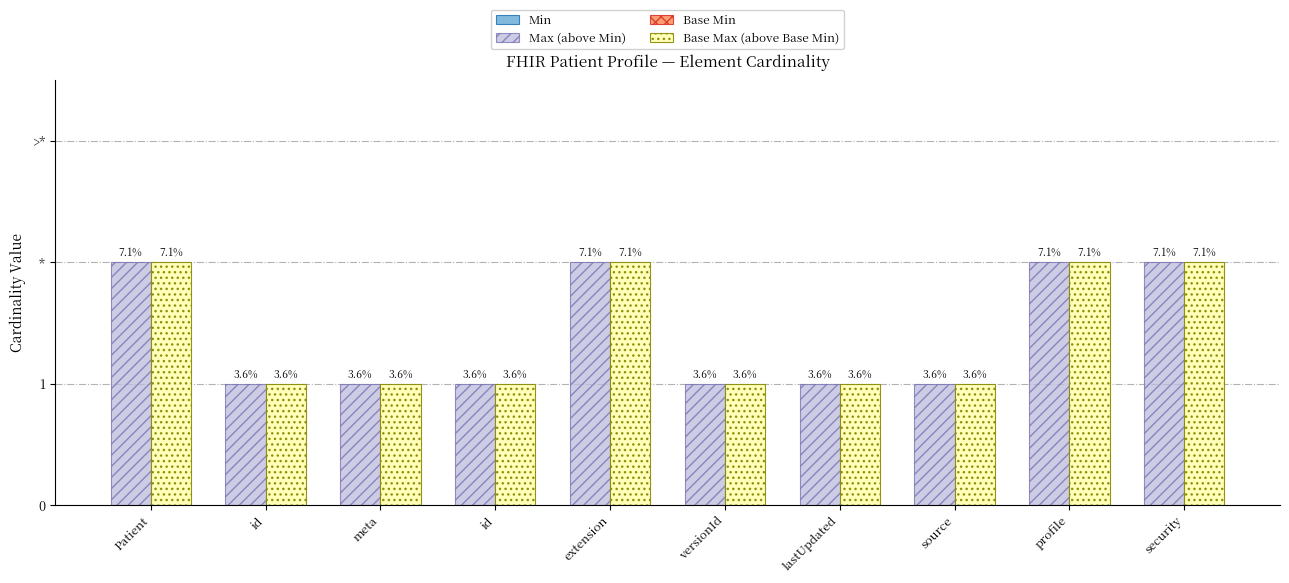

Does the chart contain stacked bars?

No